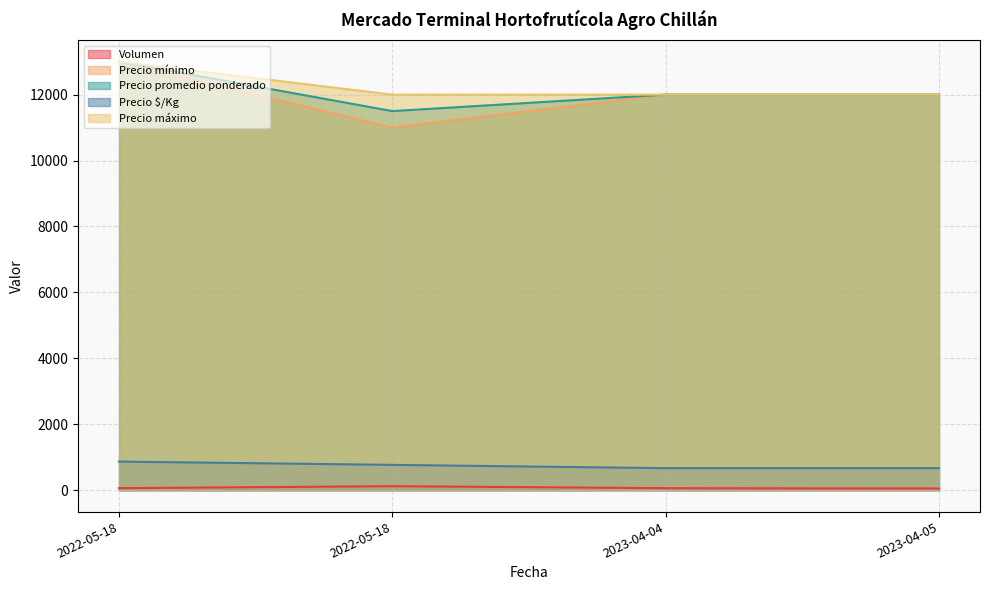

What is the difference between the maximum and minimum values in the Precio promedio ponderado series?

1500